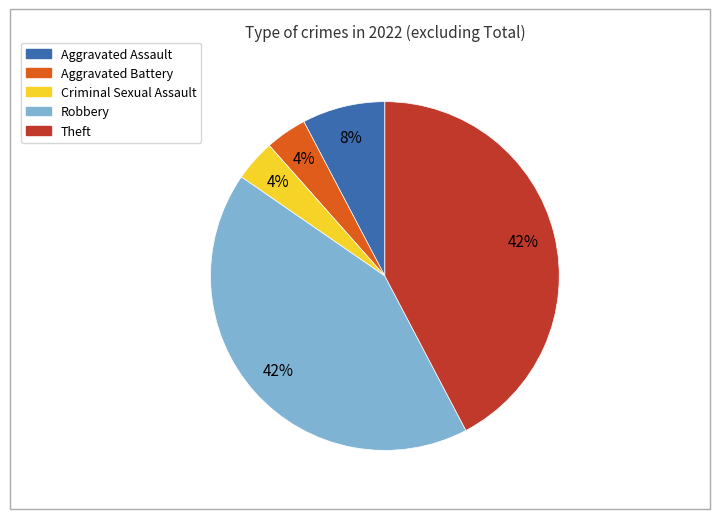

The Robbery slice represents 57% of the pie. True or false?

False